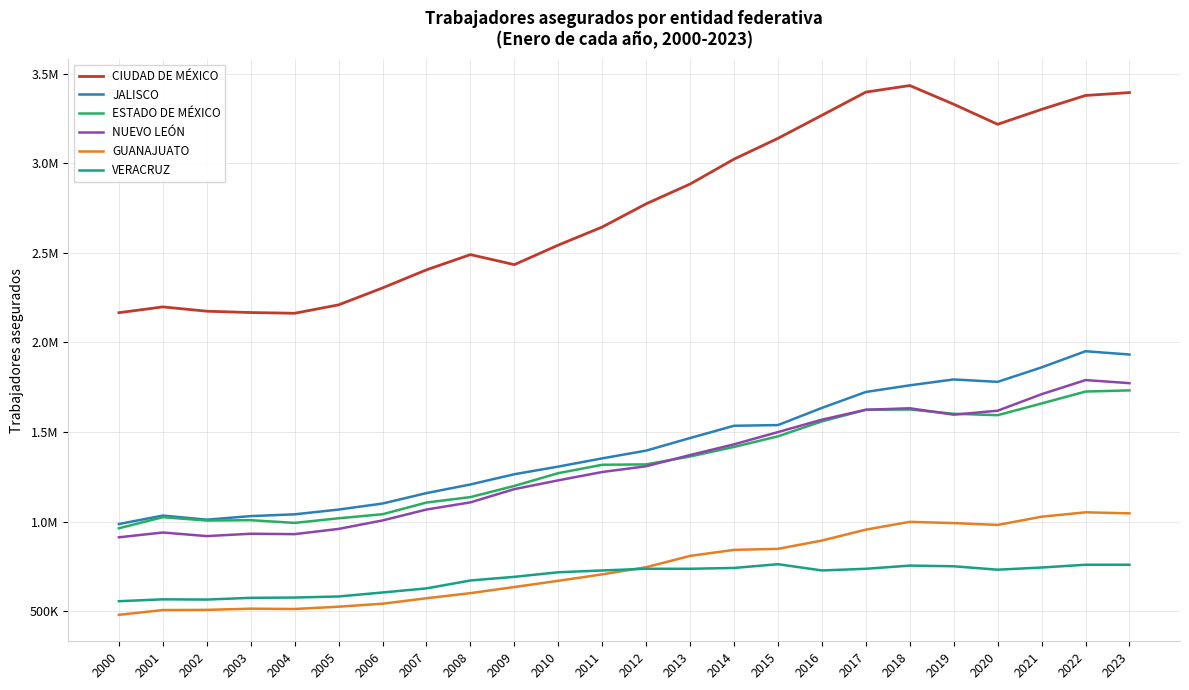

What are all the series names shown in the legend?

CIUDAD DE MÉXICO, JALISCO, ESTADO DE MÉXICO, NUEVO LEÓN, GUANAJUATO, VERACRUZ